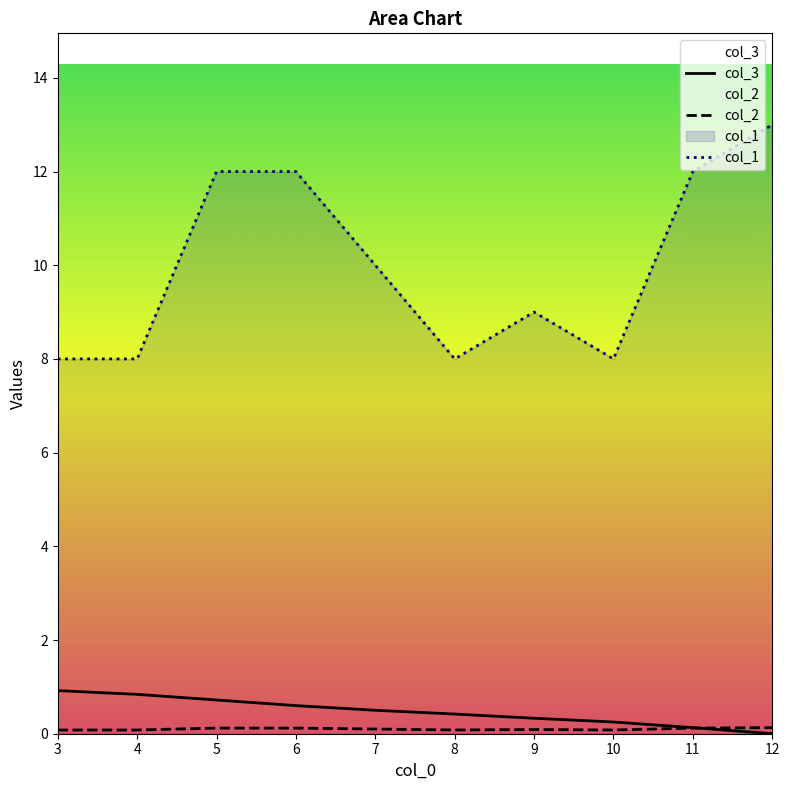

What is the value of the col_1 point at the 7th from the left?

9.0